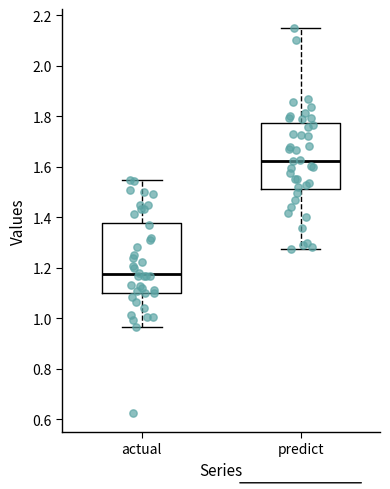

Where is the lower edge of the box for predict on the y-axis? The values are not printed on the chart, so give them approximately, as read against the axis.

1.52